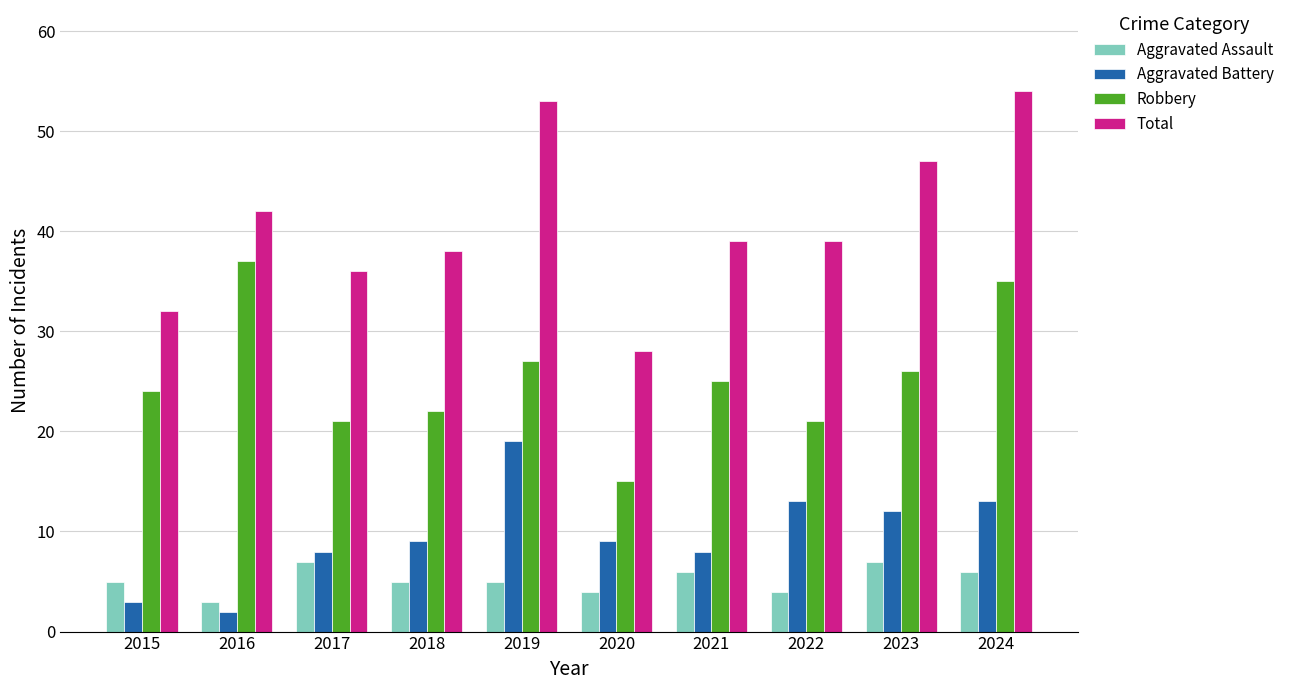

Which series changed the most between 2019 and 2024?

Robbery